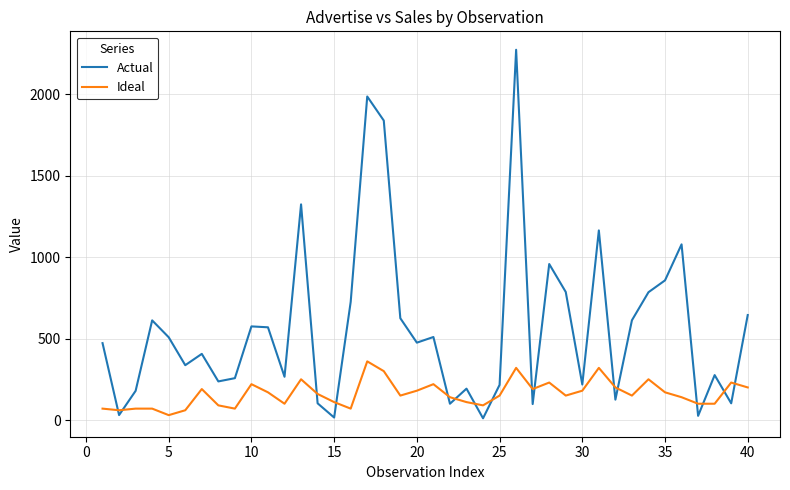

What is the minimum value for Ideal?

30.0